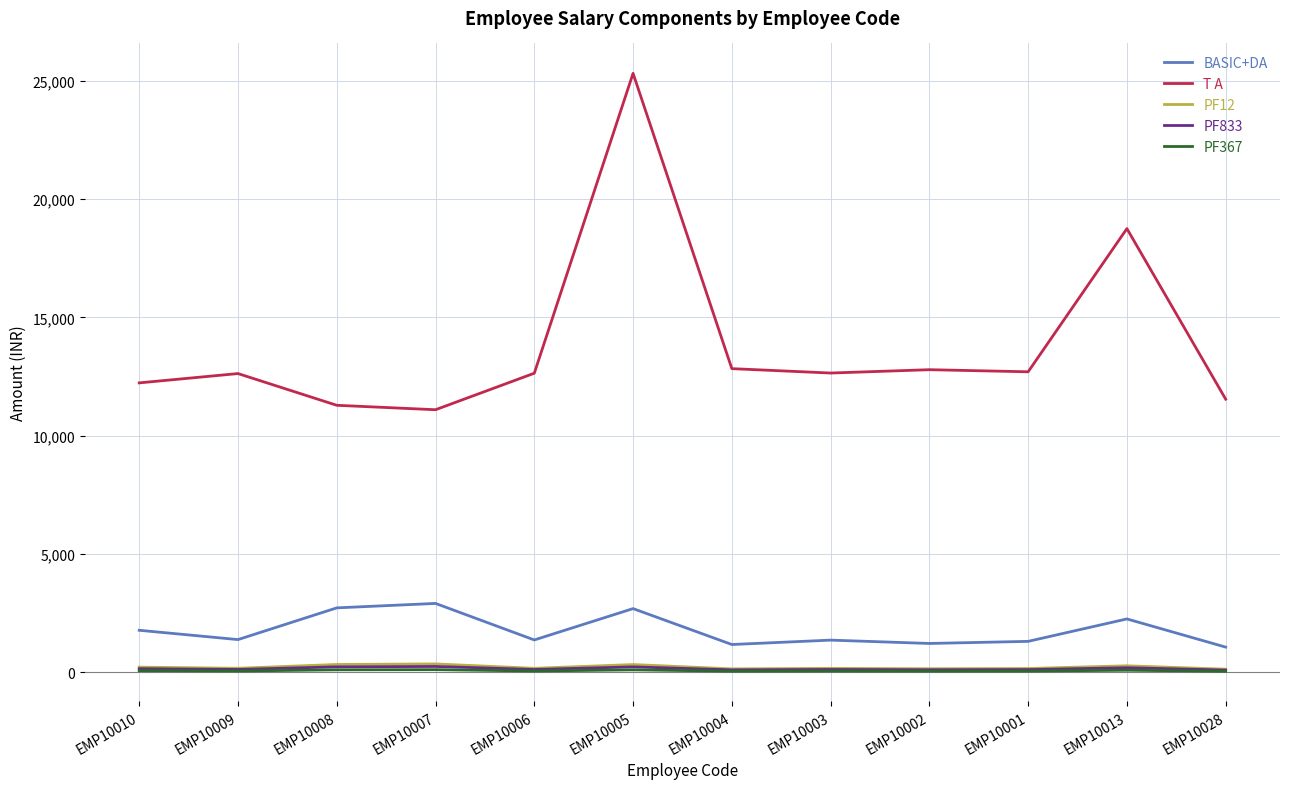

What is the lowest value of the T A series?

11093.8